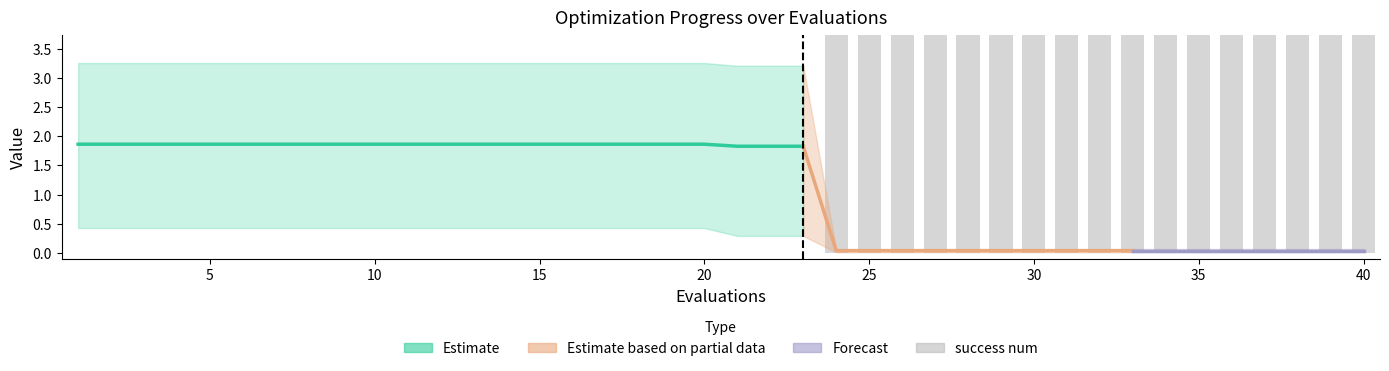

Reading left to right, extract all data points from this chart.

mean: 1.9	1.9	1.9	1.9	1.9	1.9	1.9	1.9	1.9	1.9	1.9	1.9	1.9	1.9	1.9	1.9	1.9	1.9	1.9	1.9	1.8	1.8	1.8	0.0	0.0	0.0	0.0	0.0	0.0	0.0	0.0	0.0	0.0	0.0	0.0	0.0	0.0	0.0	0.0	0.0
best: 0.4	0.4	0.4	0.4	0.4	0.4	0.4	0.4	0.4	0.4	0.4	0.4	0.4	0.4	0.4	0.4	0.4	0.4	0.4	0.4	0.3	0.3	0.3	0.0	0.0	0.0	0.0	0.0	0.0	0.0	0.0	0.0	0.0	0.0	0.0	0.0	0.0	0.0	0.0	0.0
worst: 3.3	3.3	3.3	3.3	3.3	3.3	3.3	3.3	3.3	3.3	3.3	3.3	3.3	3.3	3.3	3.3	3.3	3.3	3.3	3.3	3.2	3.2	3.2	0.1	0.1	0.1	0.1	0.1	0.1	0.1	0.1	0.1	0.1	0.1	0.1	0.1	0.1	0.1	0.1	0.1
success num: 0.0	0.0	0.0	0.0	0.0	0.0	0.0	0.0	0.0	0.0	0.0	0.0	0.0	0.0	0.0	0.0	0.0	0.0	0.0	0.0	0.0	0.0	0.0	4.0	4.0	4.0	4.0	4.0	4.0	4.0	4.0	4.0	4.0	4.0	4.0	4.0	4.0	4.0	4.0	4.0